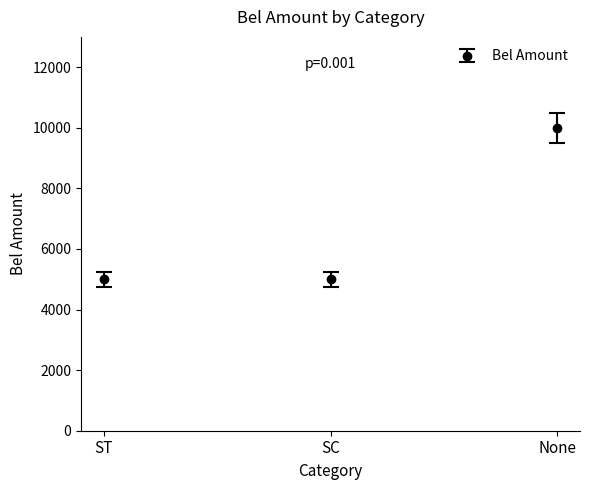

What is the minimum value shown in the chart?

5000